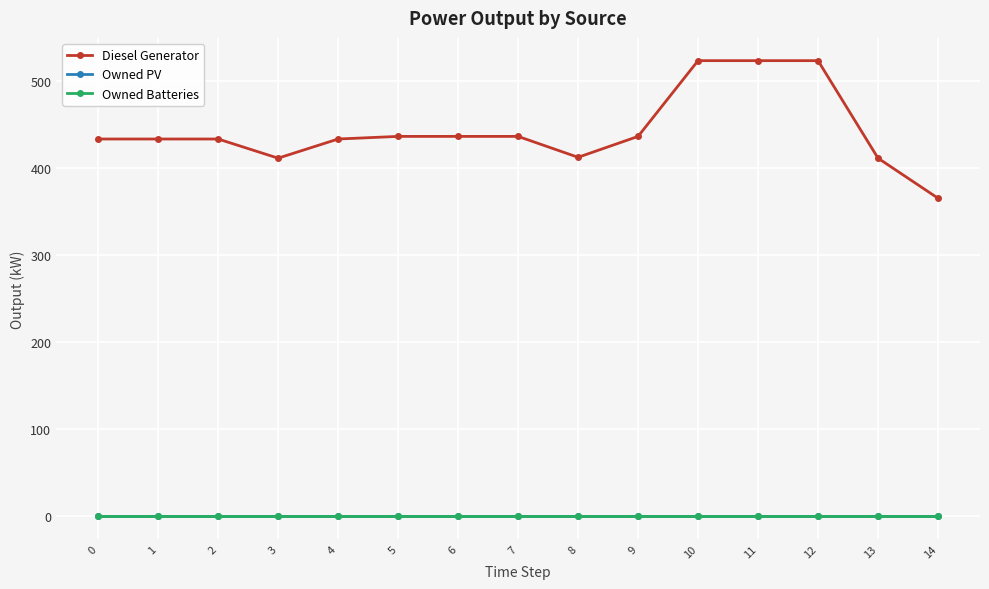

How many data points does each series have?

15